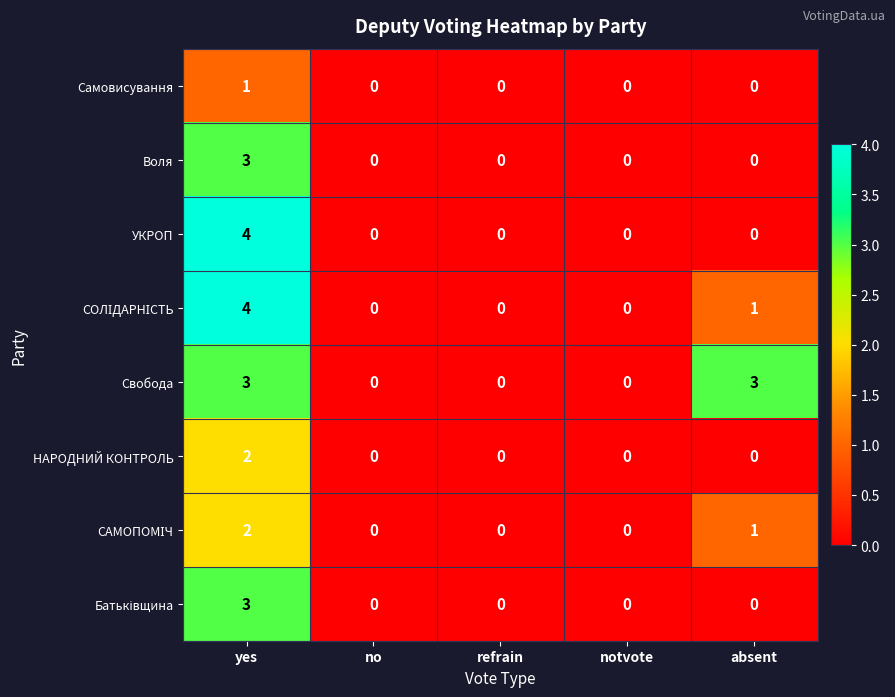

What is the difference between the maximum and minimum values in the УКРОП series?

4